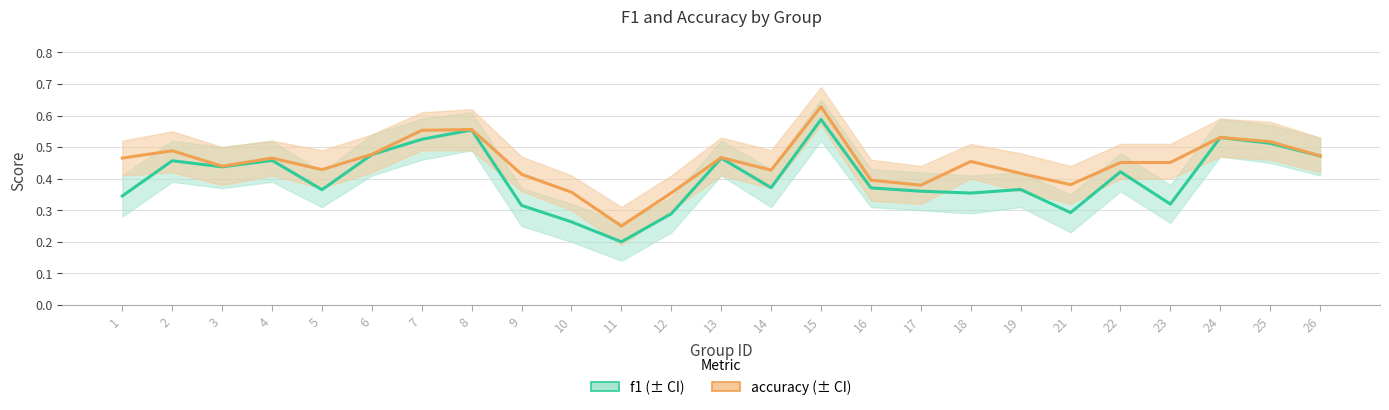

Which series changed the most between 17 and 25?

f1